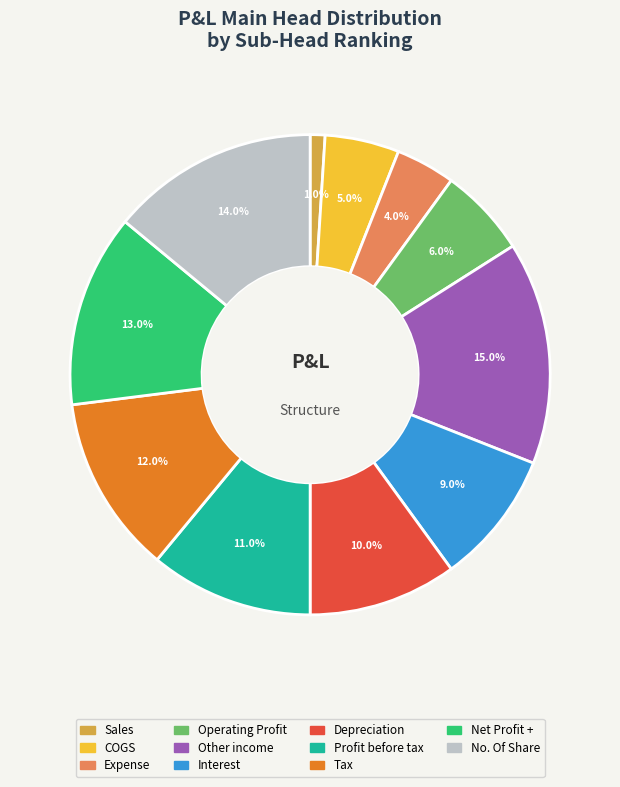

To the nearest percent, what is the average slice percentage?

9%